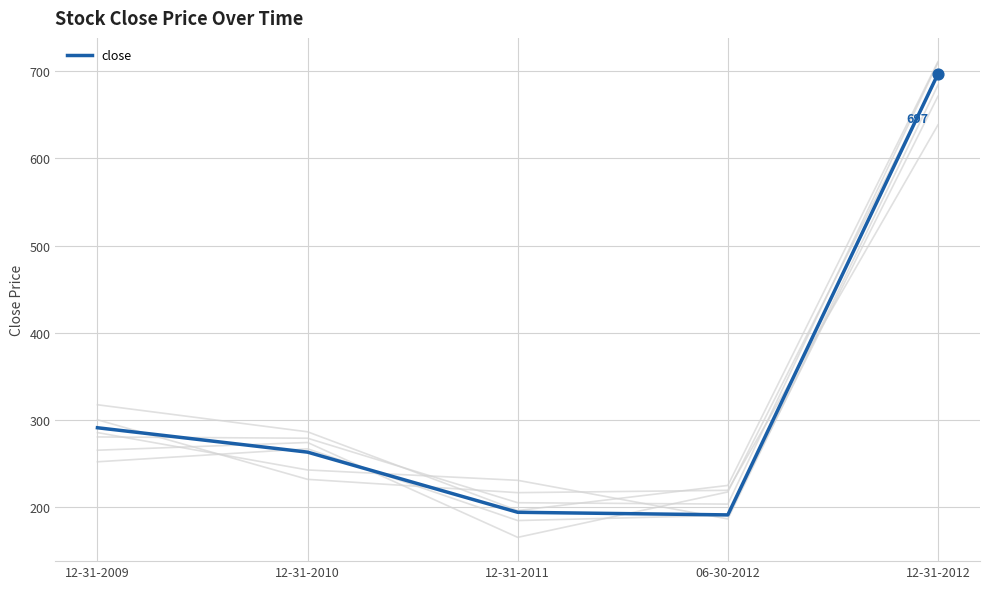

Which has a higher value, 12-31-2011 or 06-30-2012?

12-31-2011